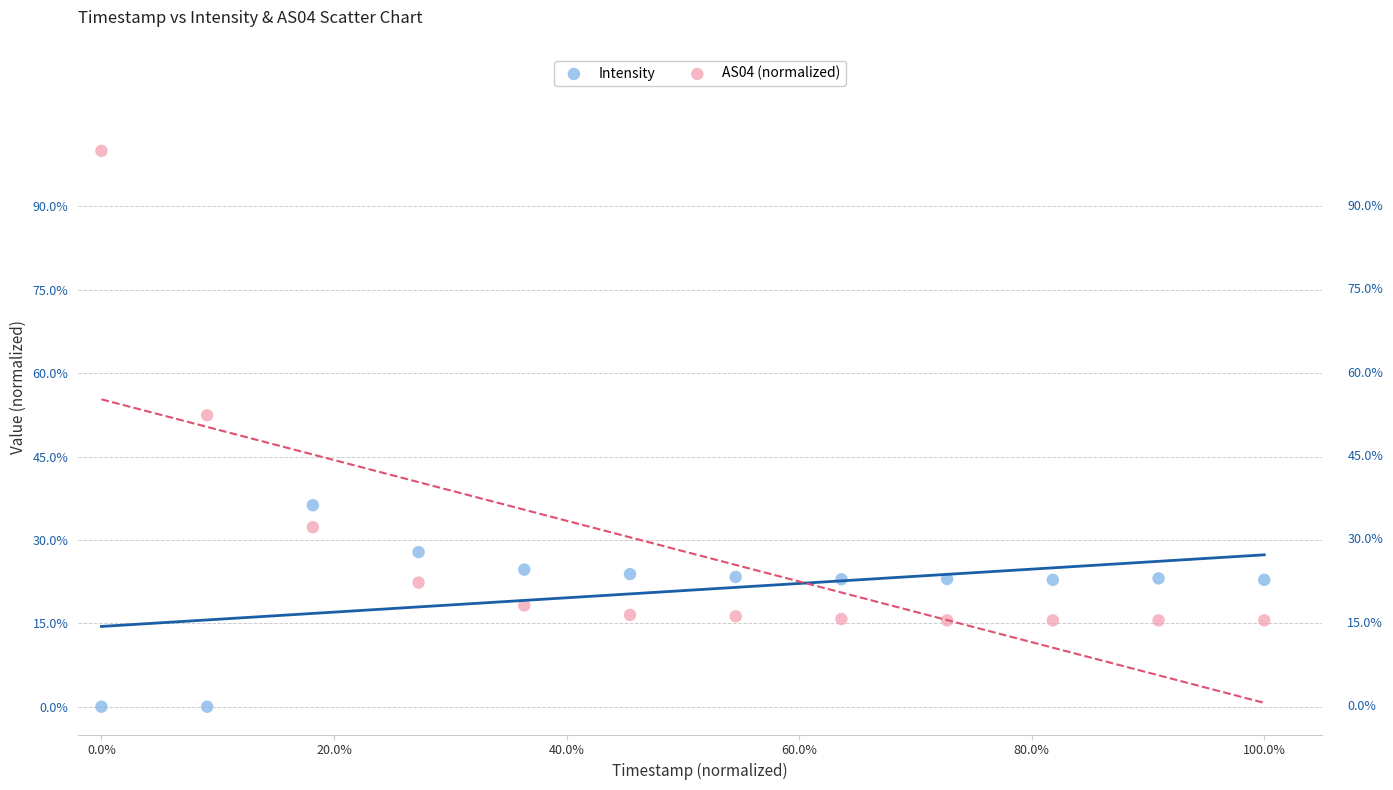

What are all the series names shown in the legend?

Intensity, AS04 (normalized)